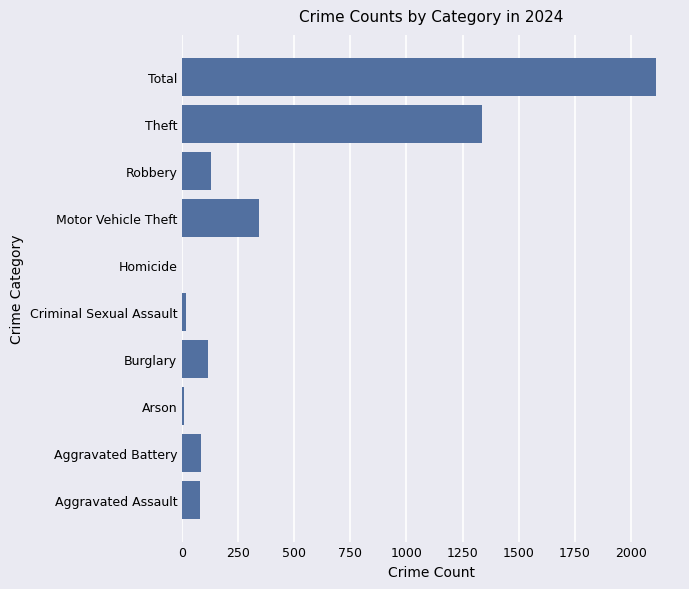

Where is the data nearest to the value 1057?

Theft